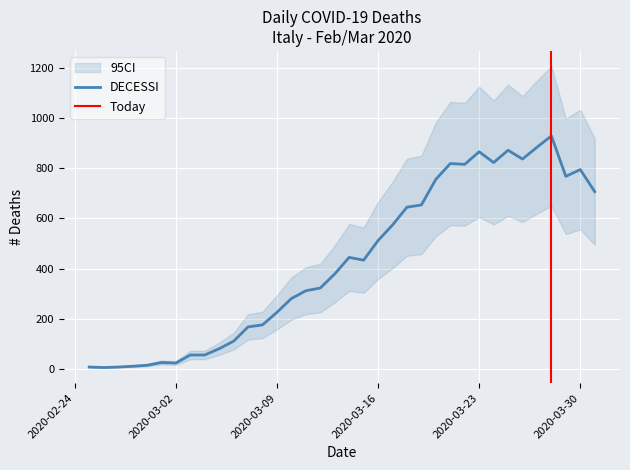

Reading left to right, extract all data points from this chart.

8	6	8	11	15	26	24	56	56	81	111	168	176	226	281	312	323	379	445	434	512	574	645	654	756	819	816	866	823	872	837	884	929	768	795	707